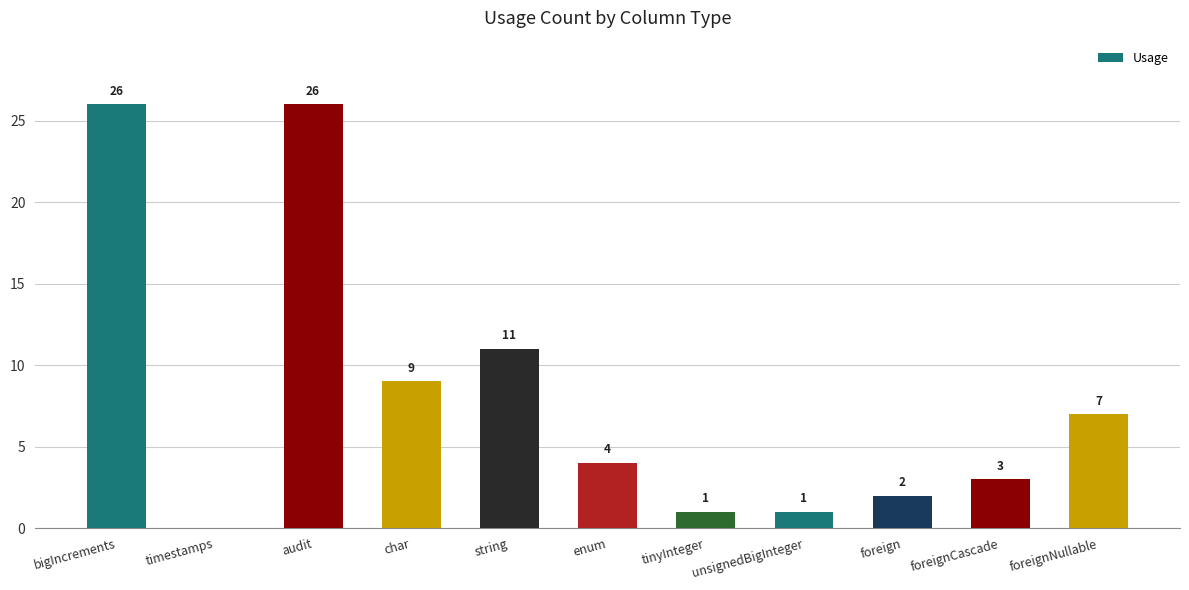

What is the sum of all values?

90